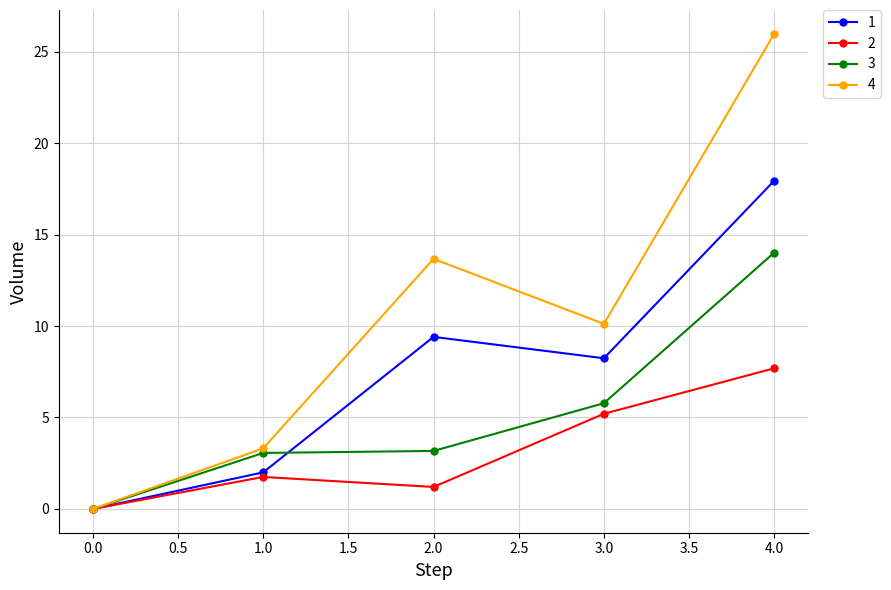

At how many categories does at least one series exceed 13?

2